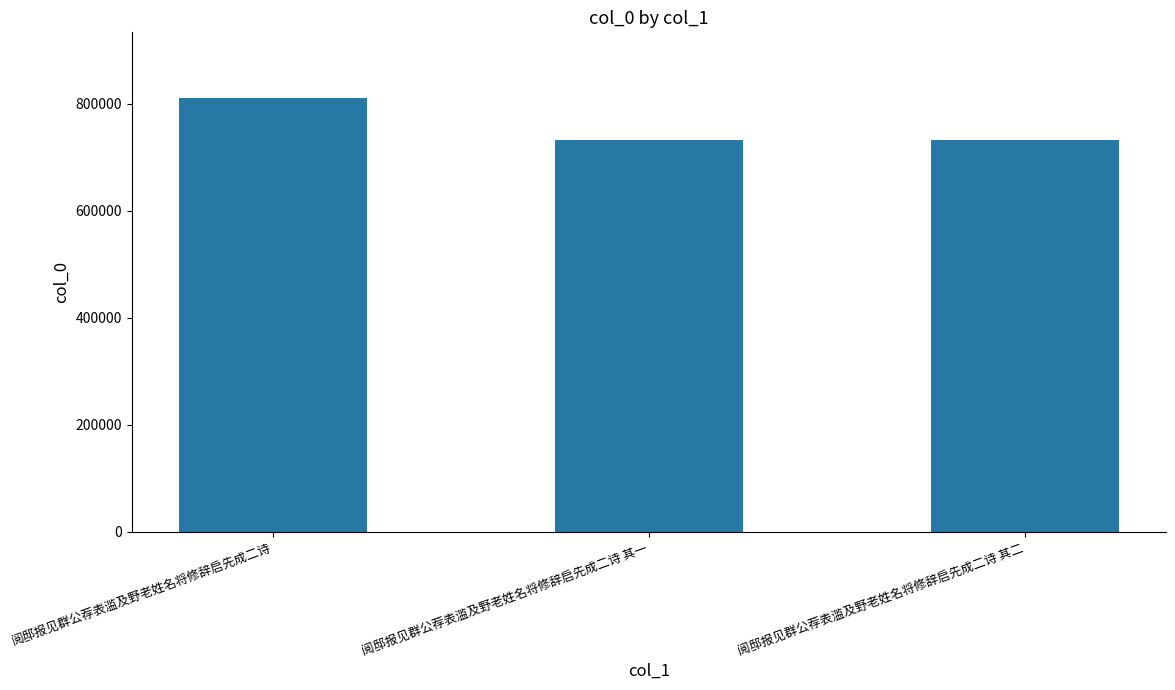

What is the change in value from 阅邸报见群公荐表滥及野老姓名将修辞启先成二诗 to 阅邸报见群公荐表滥及野老姓名将修辞启先成二诗 其一?

-80179